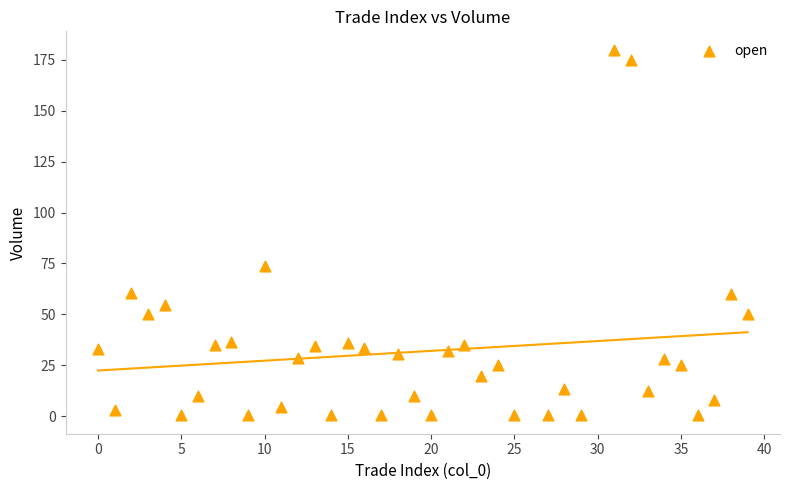

What Y value in the scatter plot is closest to 90?

73.7